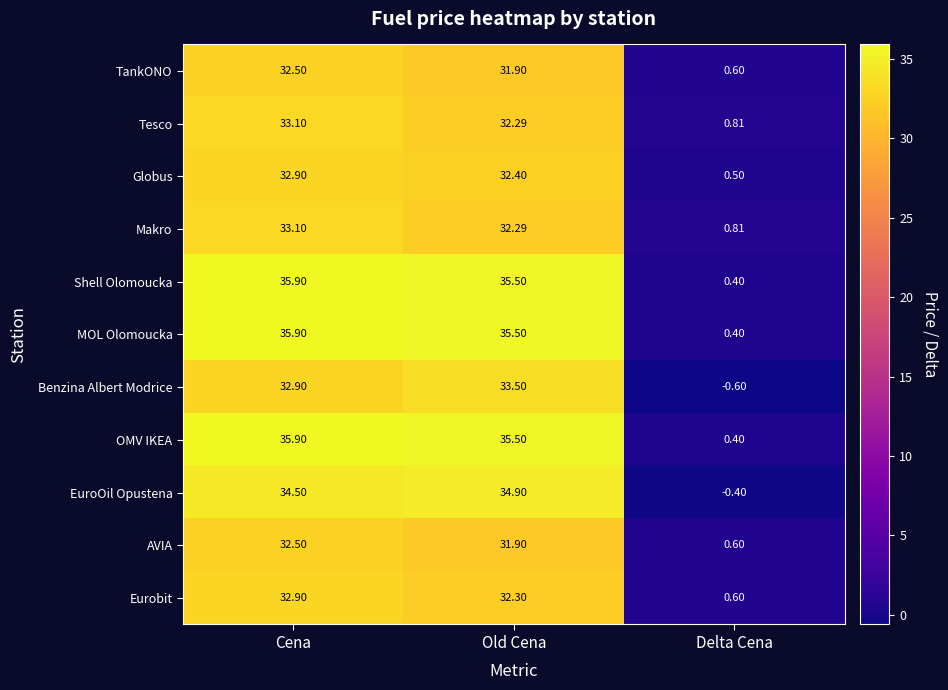

Rank the categories by AVIA value from highest to lowest.

Cena, Old Cena, Delta Cena